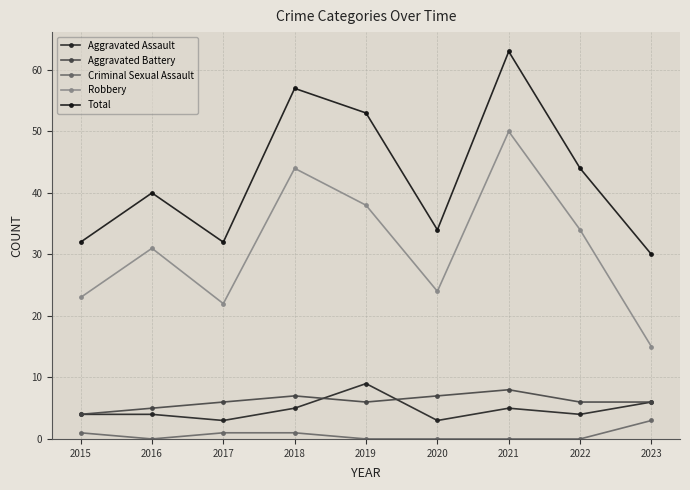

True or false: Criminal Sexual Assault and Total intersect in this chart.

False